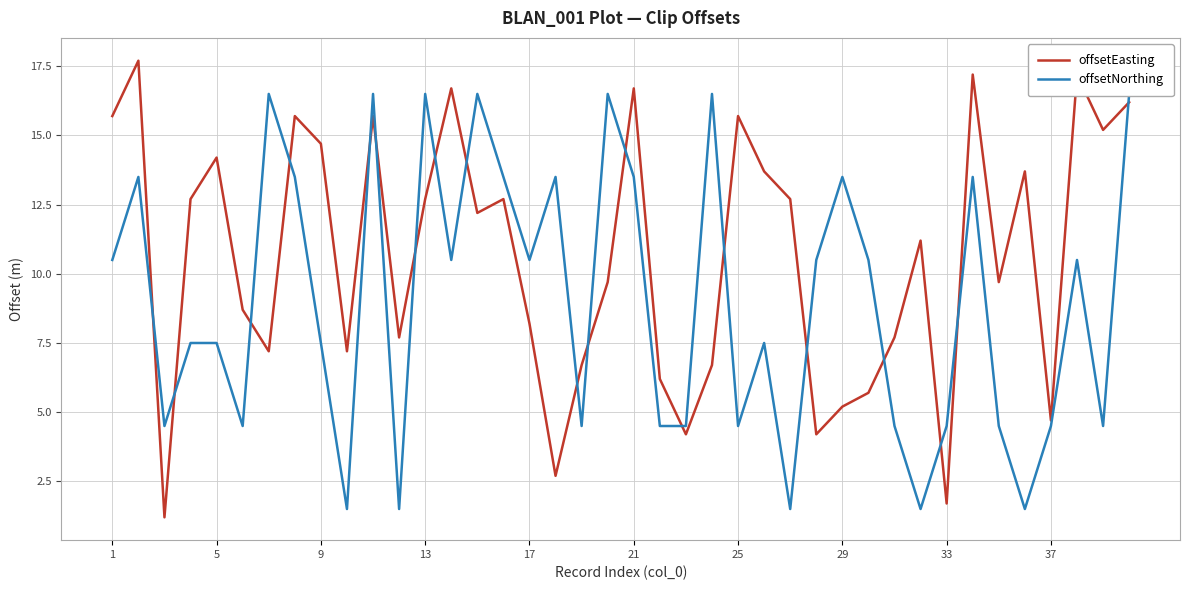

How many values in the offsetEasting series exceed 12?

20